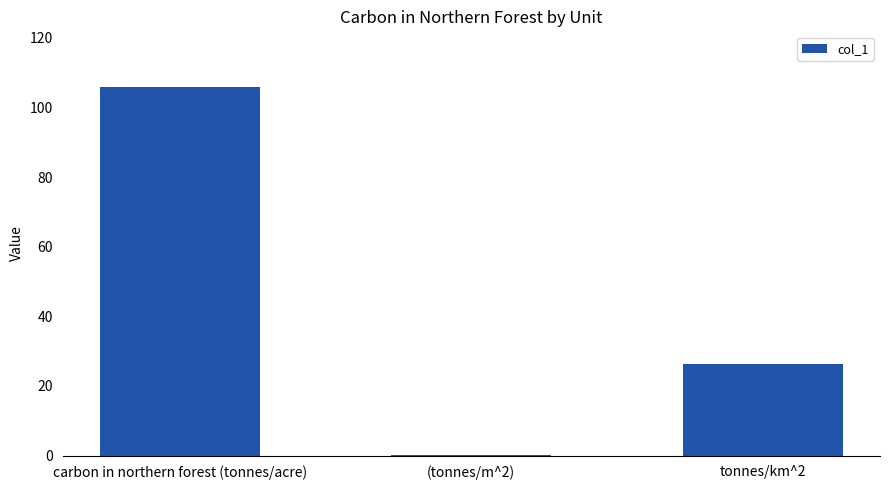

What is the sum of the values at carbon in northern forest (tonnes/acre) and tonnes/km^2?

132.2